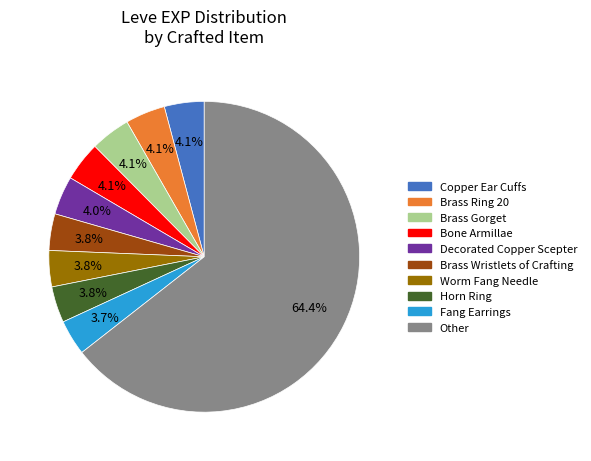

How many slices are in this pie chart?

10